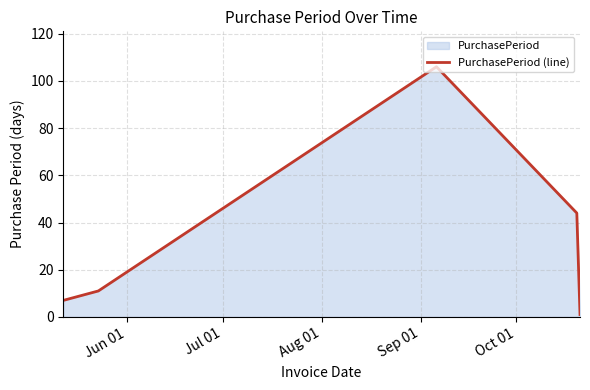

What is the sum of all values?

169